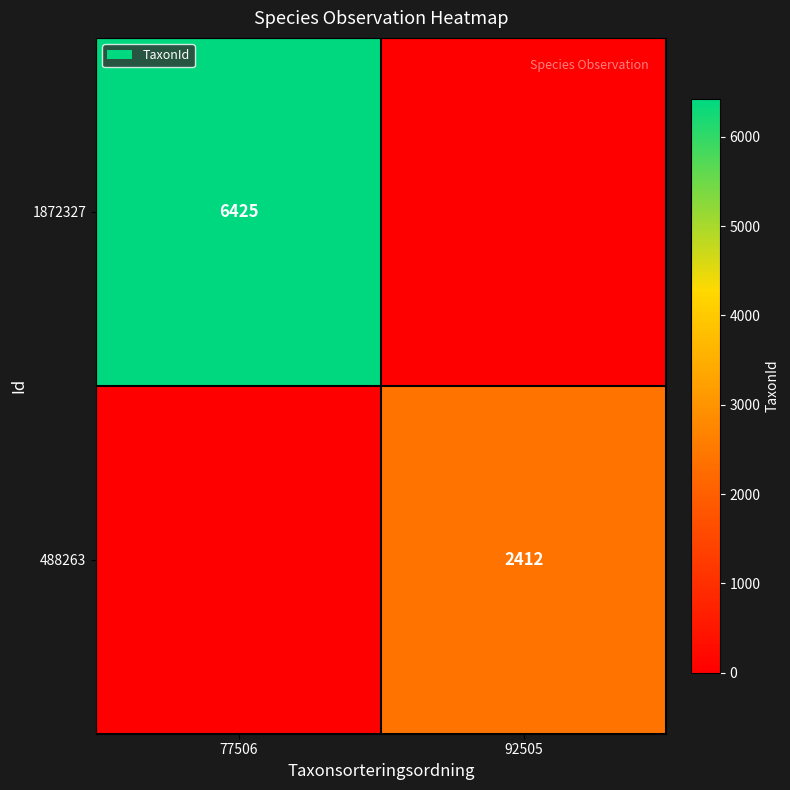

The 1872327 series shows 3824 at 77506. True or false?

False